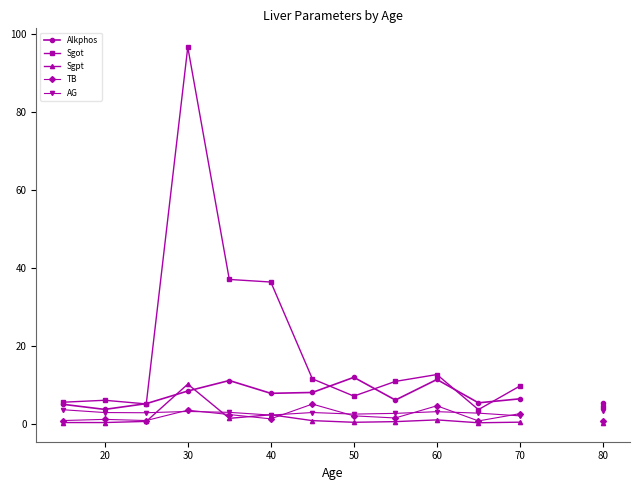

Is it true that TB equals 2.4 at 90?

False